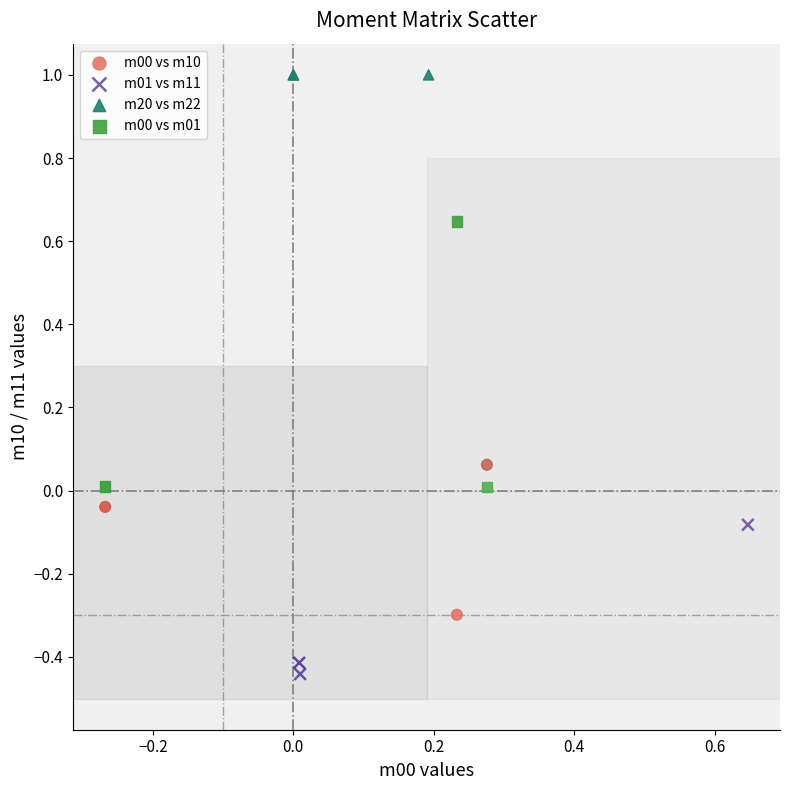

Which series contains the highest Y value?

m20 vs m22